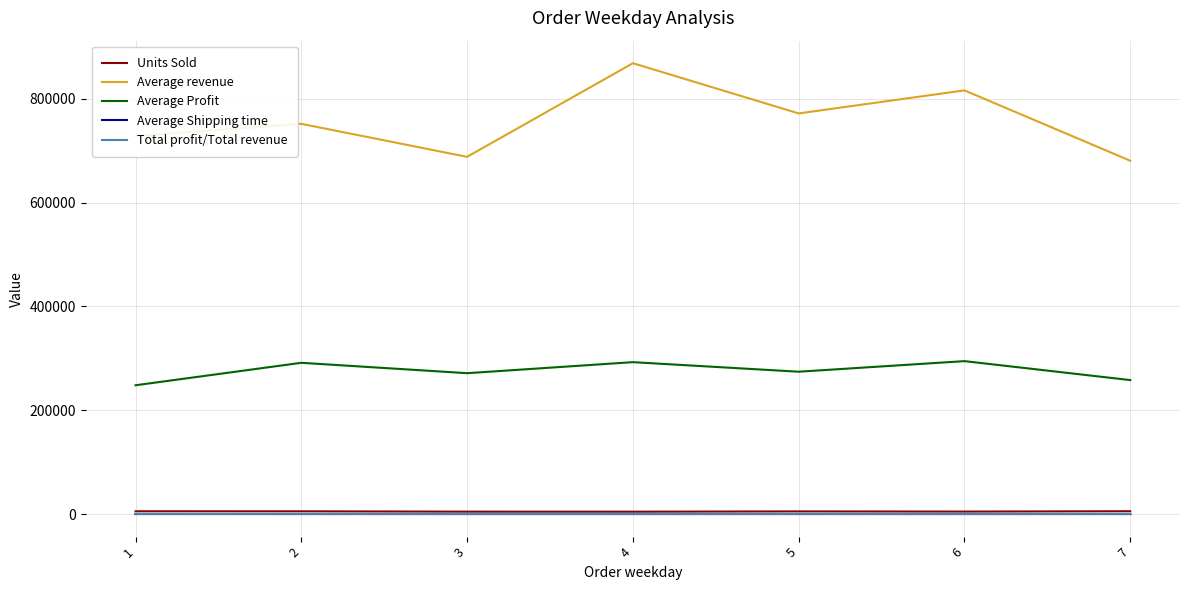

Is the value of Average Profit at 5 greater than the value of Average revenue at 7?

No